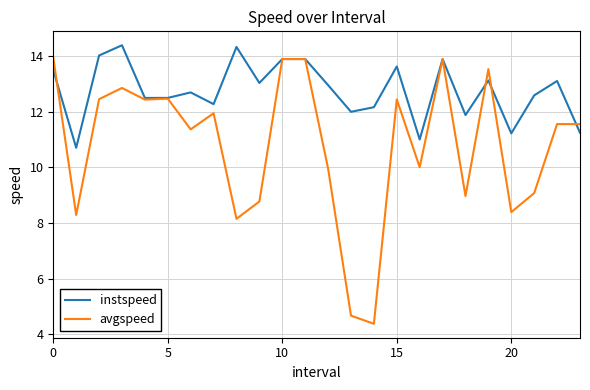

Which series has the widest spread of values?

avgspeed